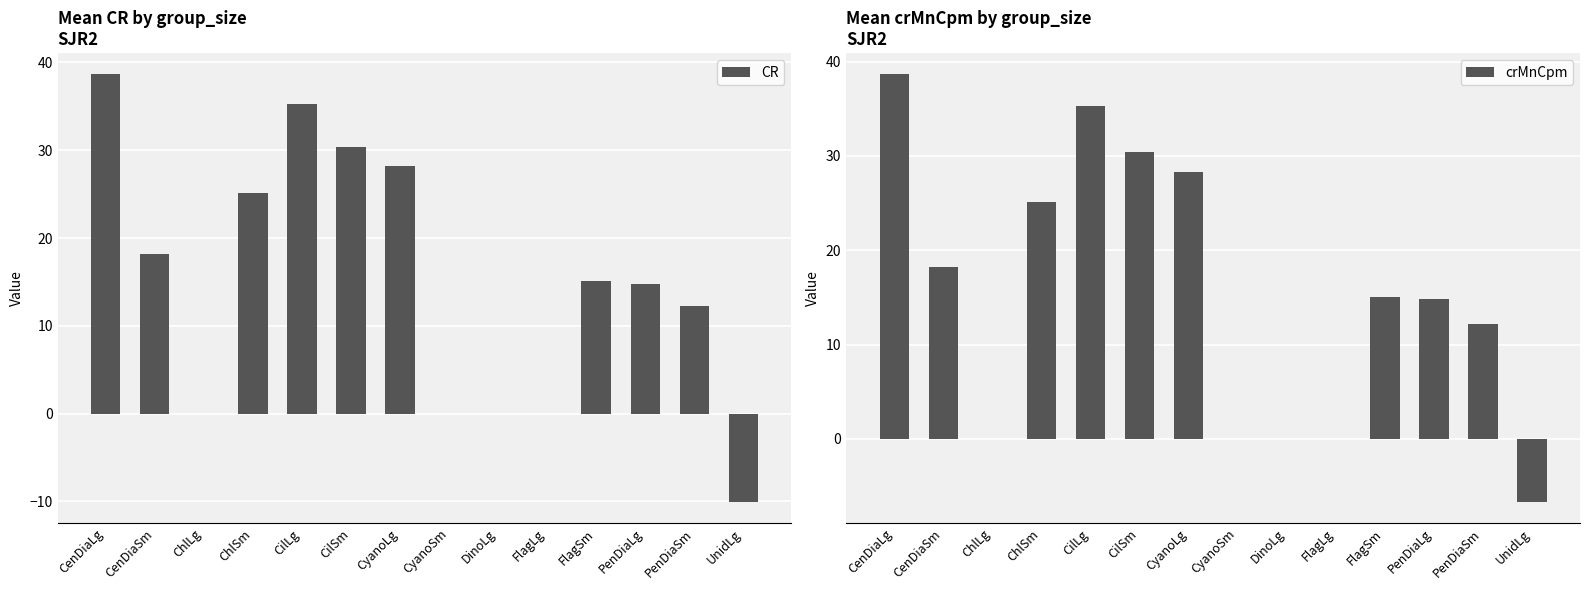

Reading right to left, transcribe all the data shown in this chart.

CR: -10.0	12.2	14.8	15.1	0.0	0.0	0.0	28.2	30.4	35.3	25.1	0.0	18.2	38.6
crMnCpm: -6.7	12.2	14.8	15.1	0.0	0.0	0.0	28.2	30.4	35.3	25.1	0.0	18.2	38.6